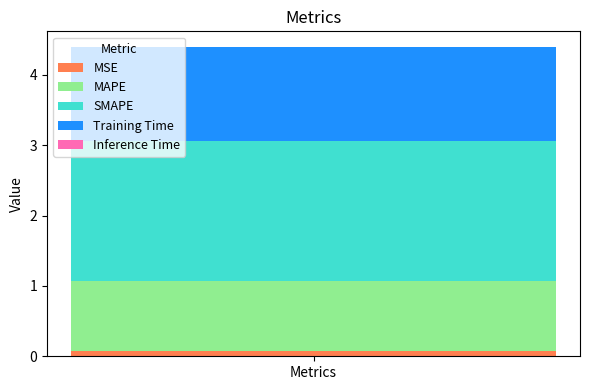

Is it true that MSE equals 0.1 at Metrics?

True